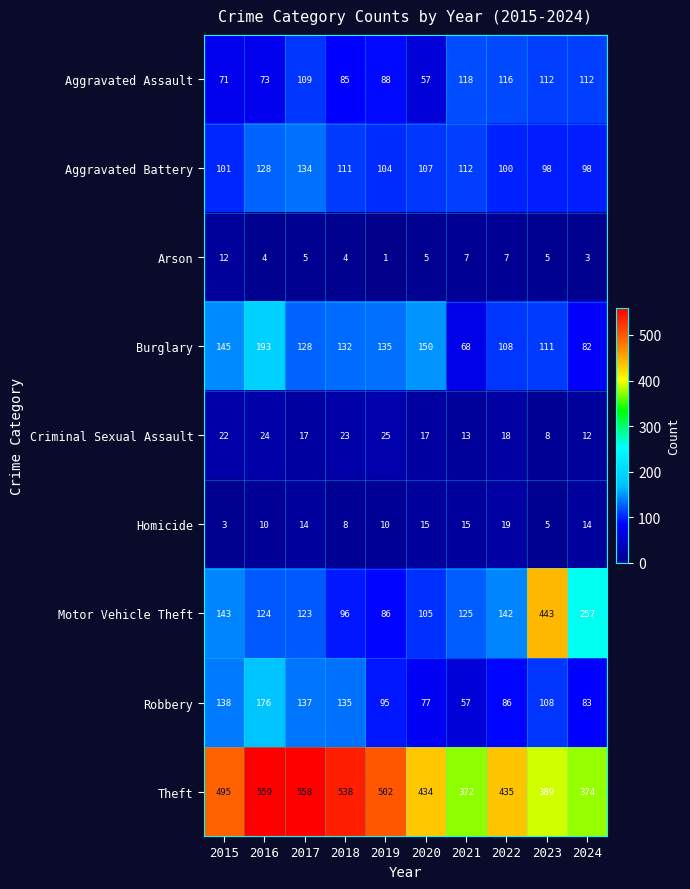

How many values in the Homicide series exceed 14?

3